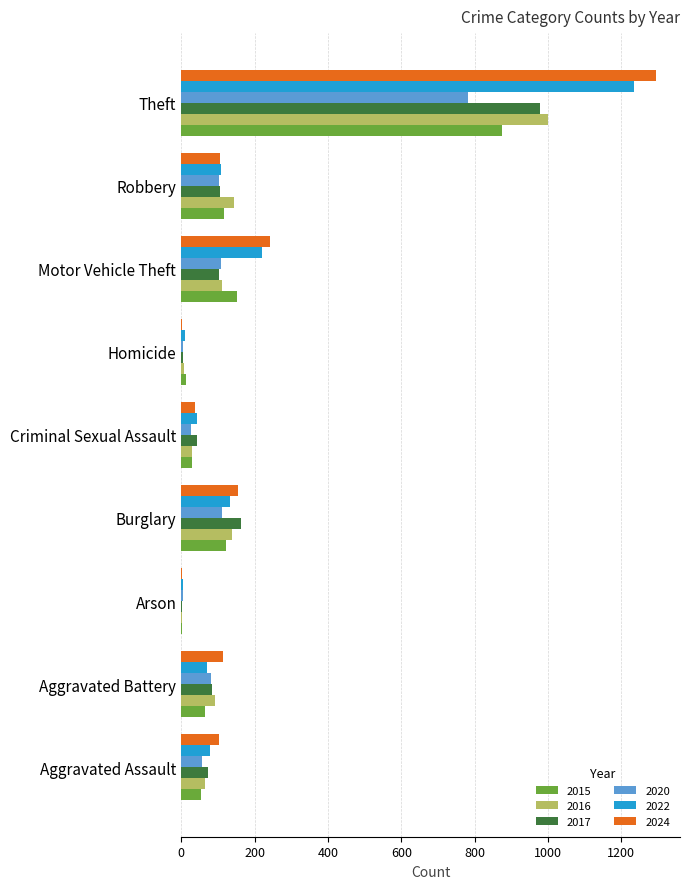

Is the value of 2024 at Aggravated Battery greater than the value of 2017 at Arson?

Yes